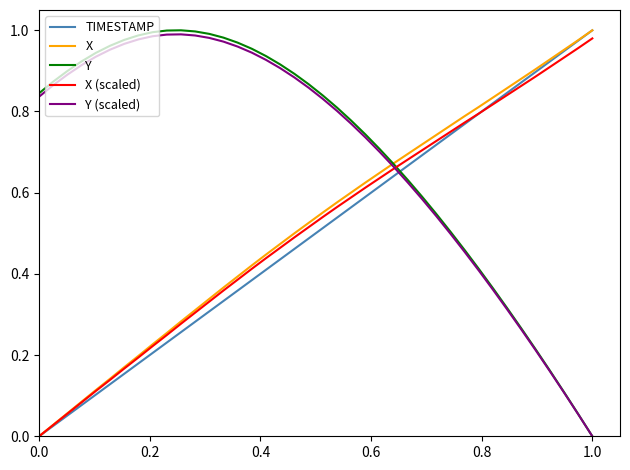

Which series ends up on top after the final intersection of TIMESTAMP and Y?

TIMESTAMP